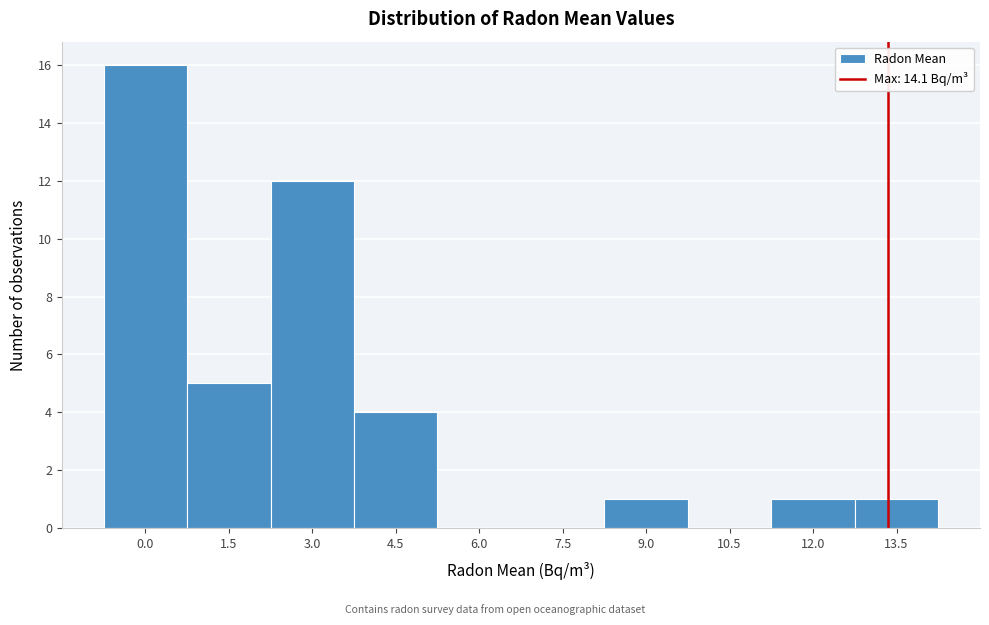

Reading left to right, what are all the values shown in this chart?

0.0=16	1.5=5	3.0=12	4.5=4	6.0=0	7.5=0	9.0=1	10.5=0	12.0=1	13.5=1